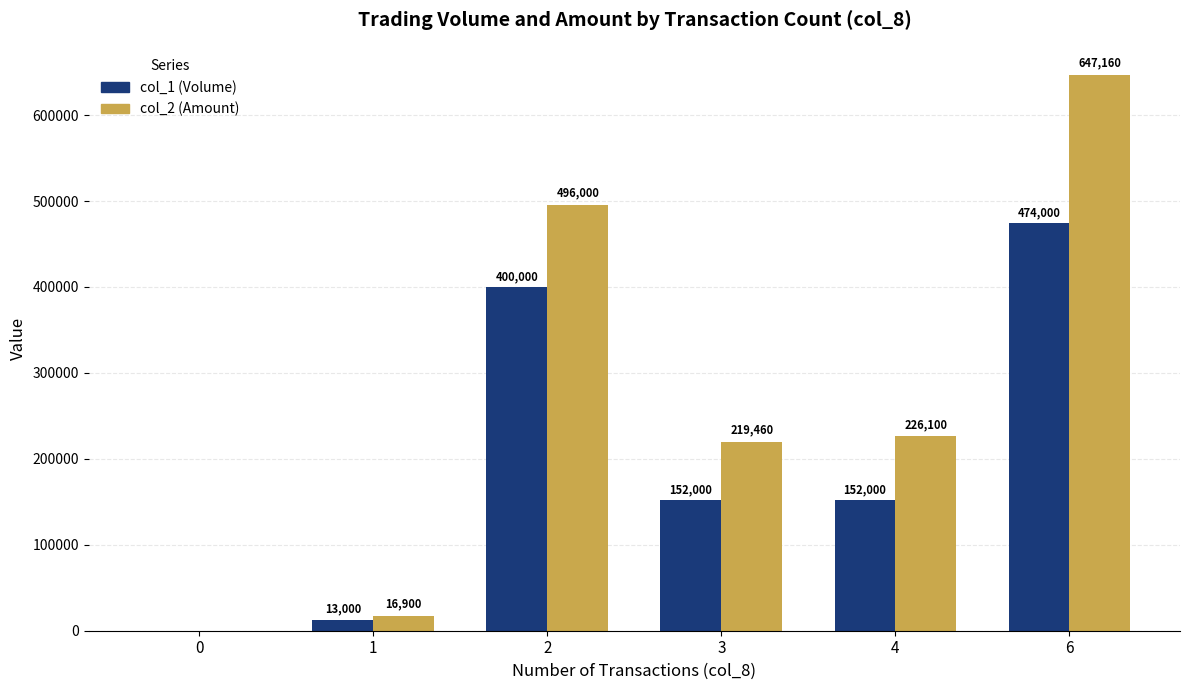

Reading right to left, list all the values displayed in this chart.

col_1 (Volume): 6=474000	4=152000	3=152000	2=400000	1=13000	0=0
col_2 (Amount): 6=647160	4=226100	3=219460	2=496000	1=16900	0=0